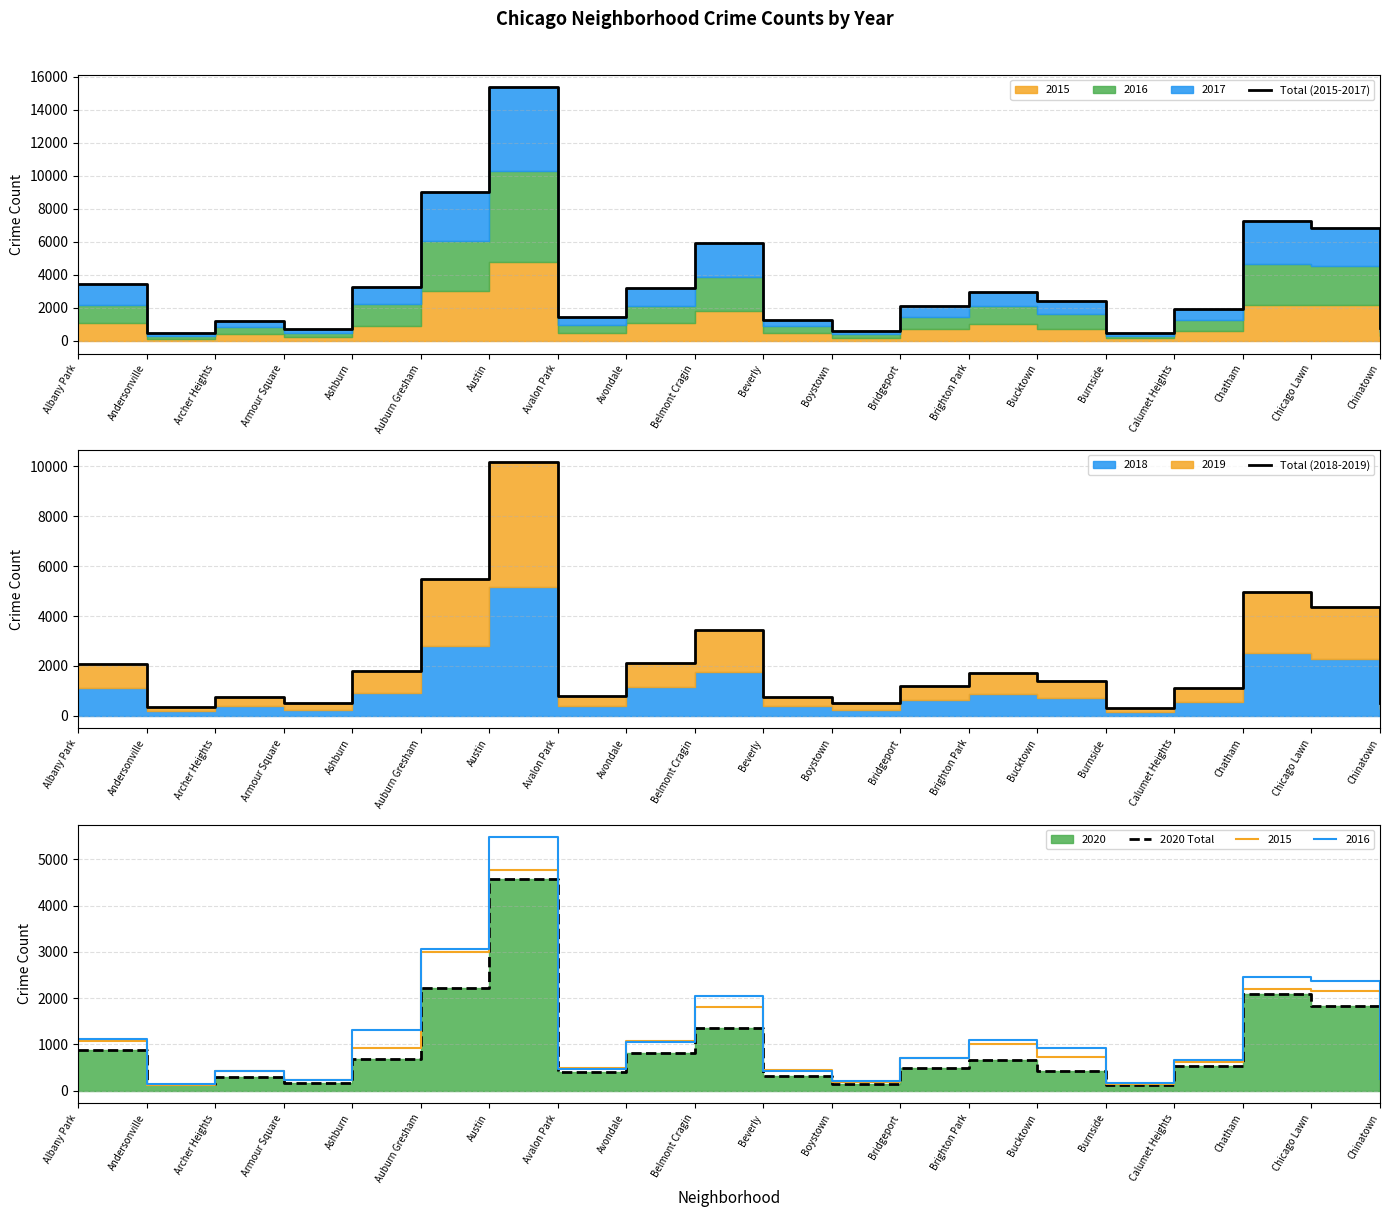

Which category has the highest value in the Total (2015-2017) series?

Austin